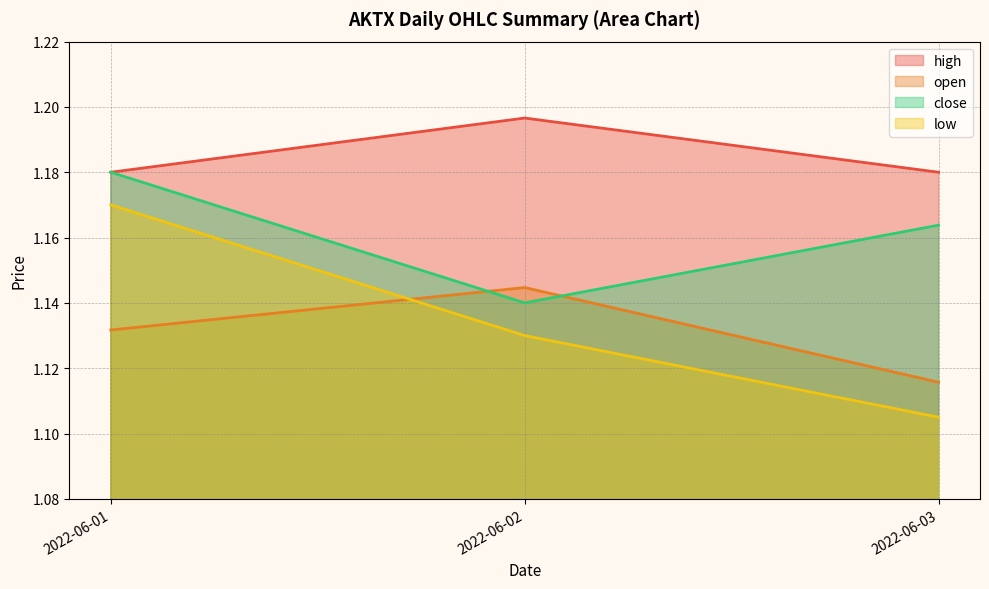

Reading right to left, transcribe all the data shown in this chart.

high: 2022-06-03=1.2	2022-06-02=1.2	2022-06-01=1.2
open: 2022-06-03=1.1	2022-06-02=1.1	2022-06-01=1.1
close: 2022-06-03=1.2	2022-06-02=1.1	2022-06-01=1.2
low: 2022-06-03=1.1	2022-06-02=1.1	2022-06-01=1.2